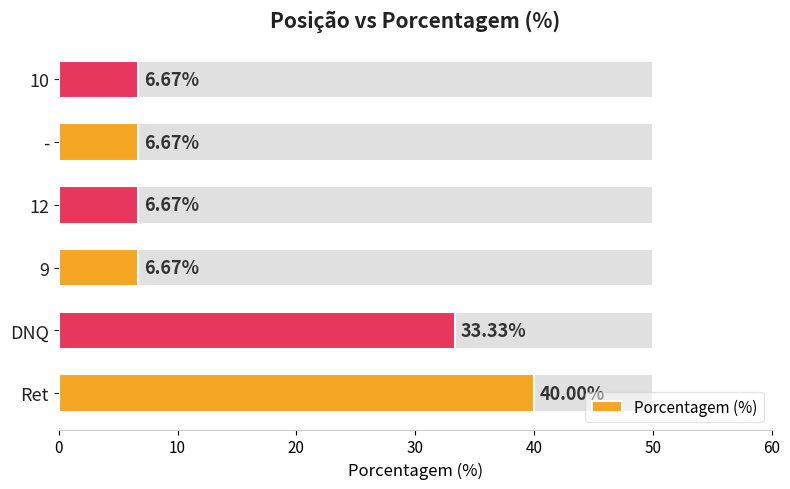

What is the difference between the second highest and minimum values?

26.7